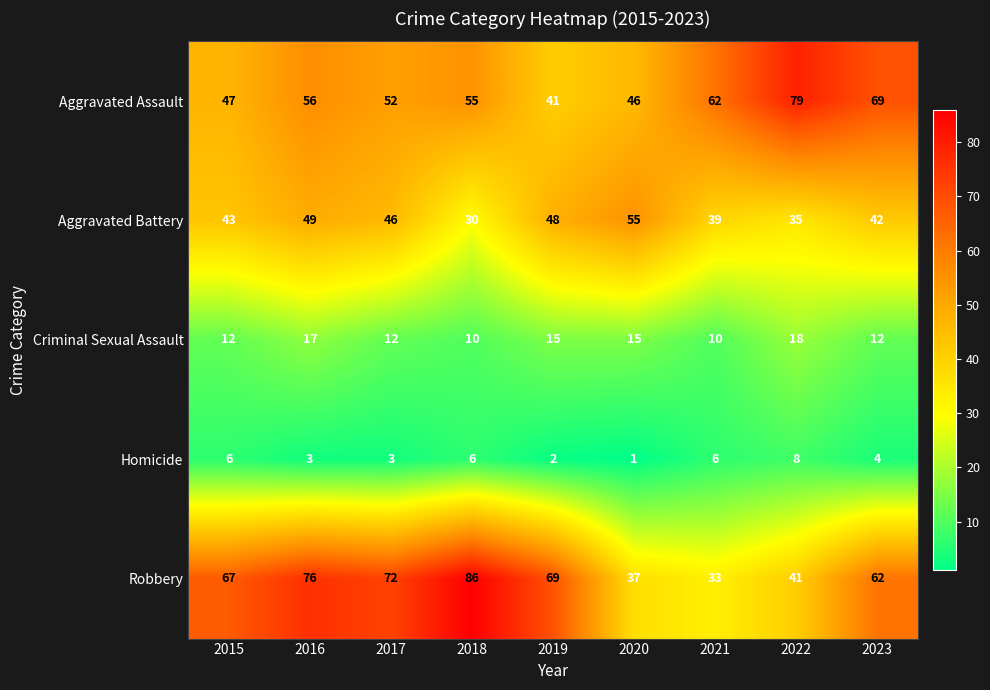

How many distinct data groups are displayed?

5